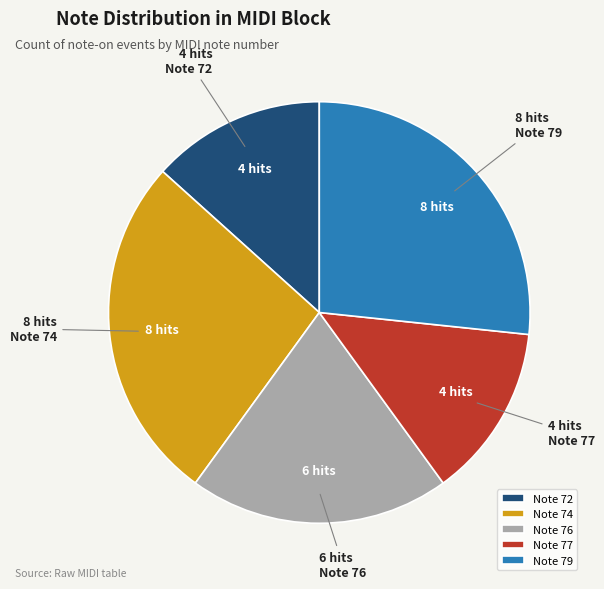

True or false: Note 76 accounts for 20% of the total.

True